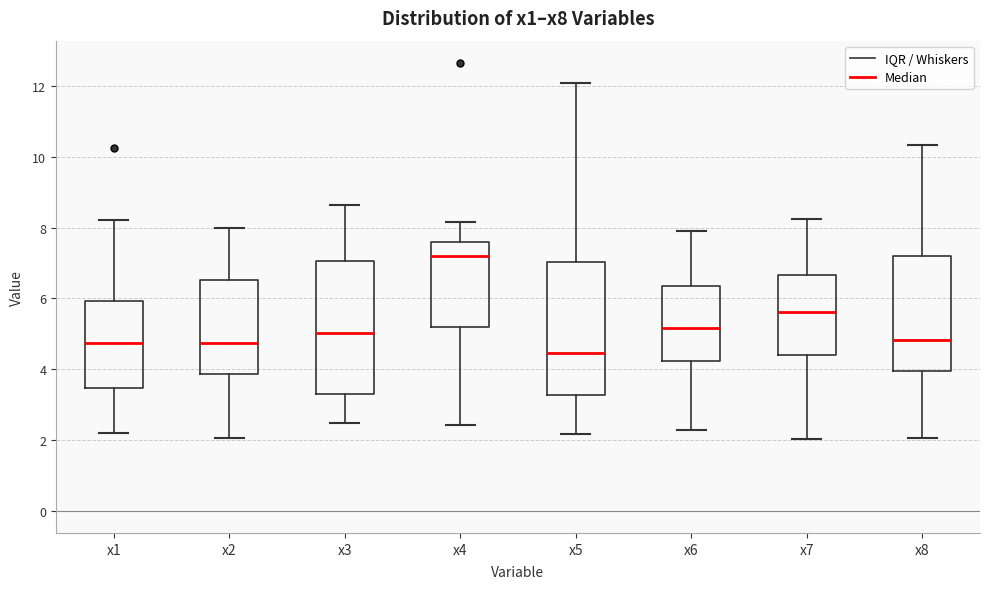

Where does the median line of the box for x6 sit on the y-axis? The values are not printed on the chart, so give them approximately, as read against the axis.

5.2